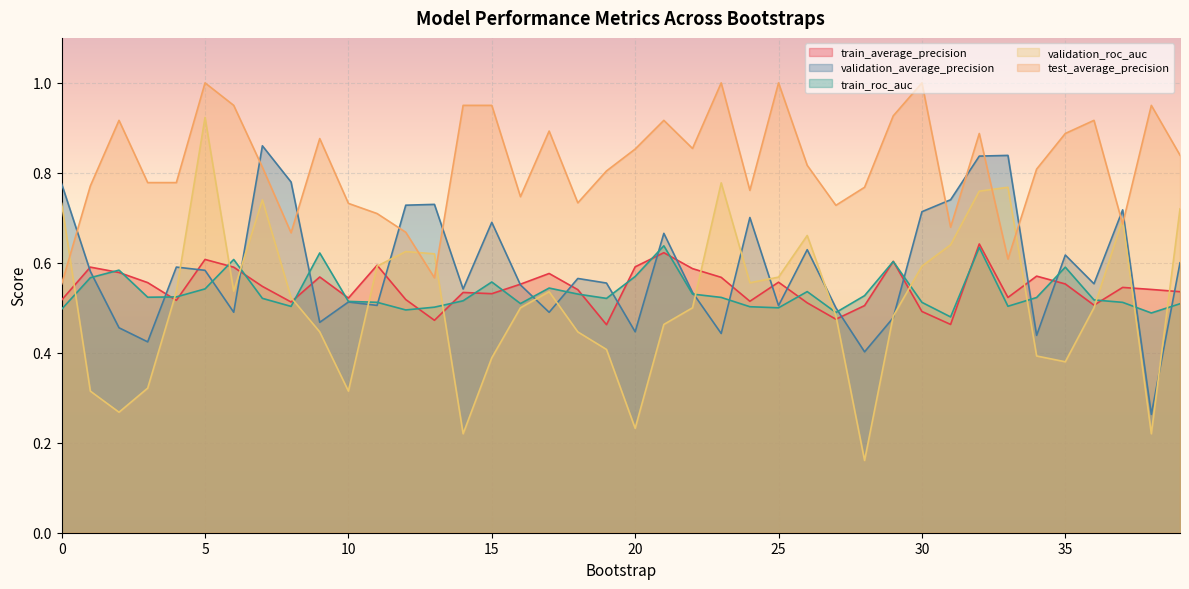

How many data points does each series have?

40